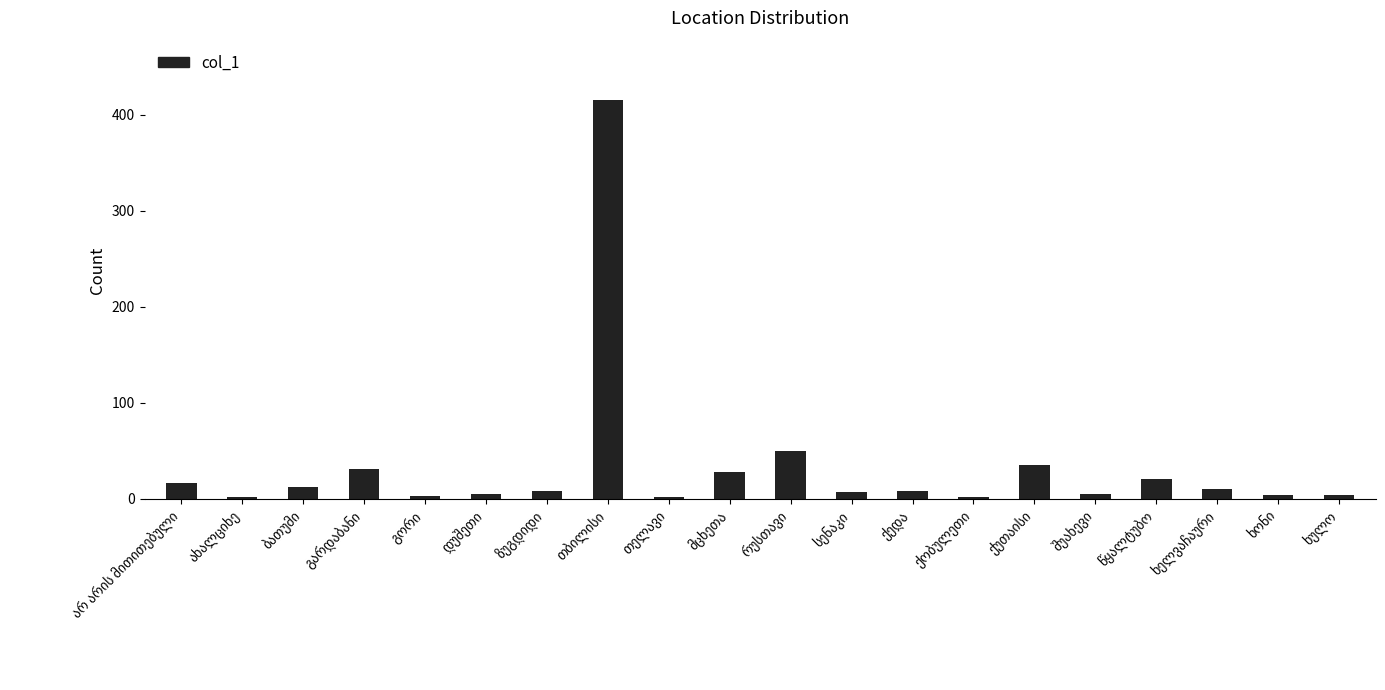

What is the average value?

33